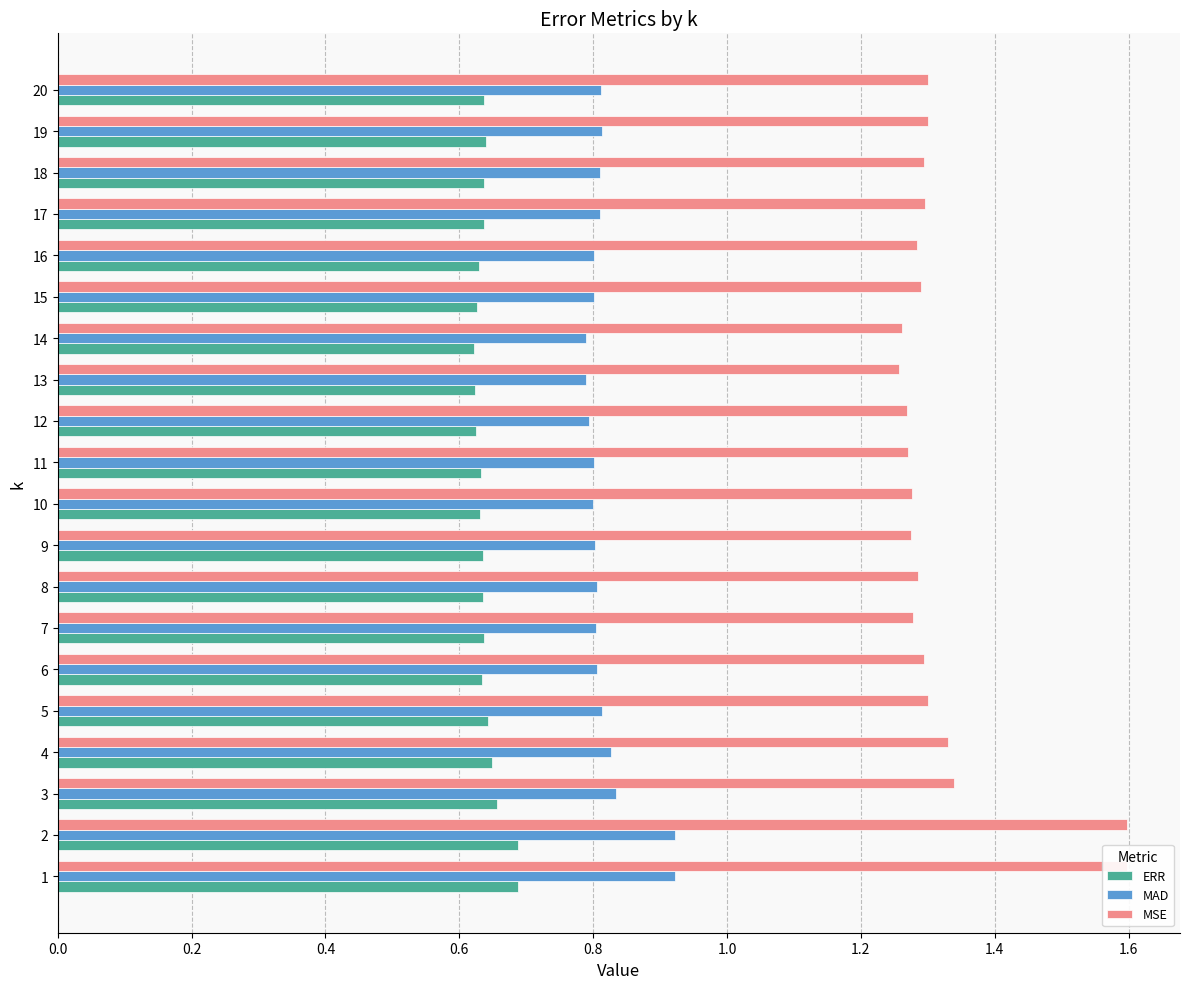

What is the difference between the maximum and minimum values in the MSE series?

0.3